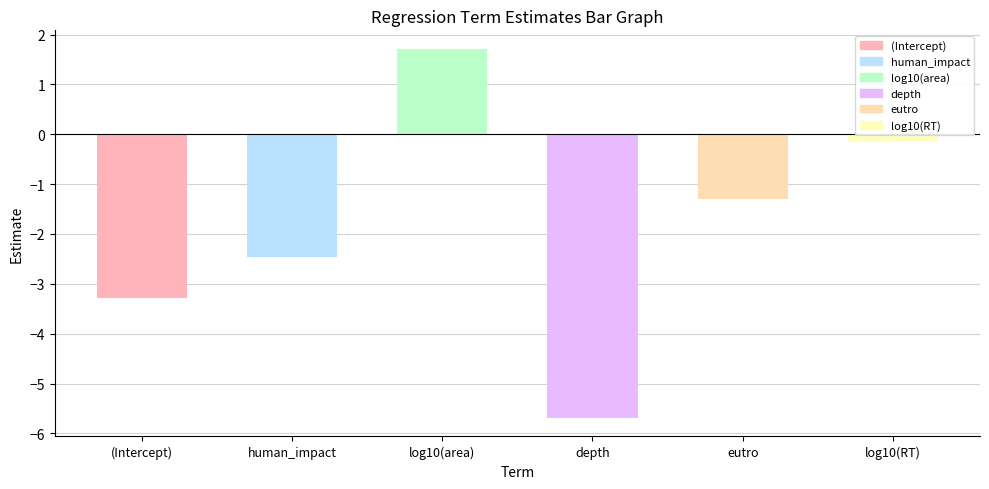

Reading left to right, list all the values displayed in this chart.

(Intercept)=-3.3	human_impact=-2.5	log10(area)=1.7	depth=-5.7	eutro=-1.3	log10(RT)=-0.2